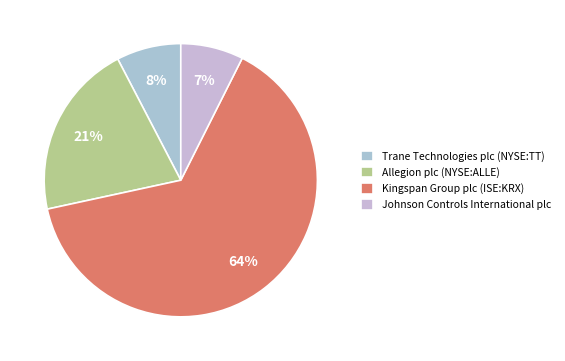

What percentage do Allegion plc (NYSE:ALLE) and Trane Technologies plc (NYSE:TT) together represent?

28.4%